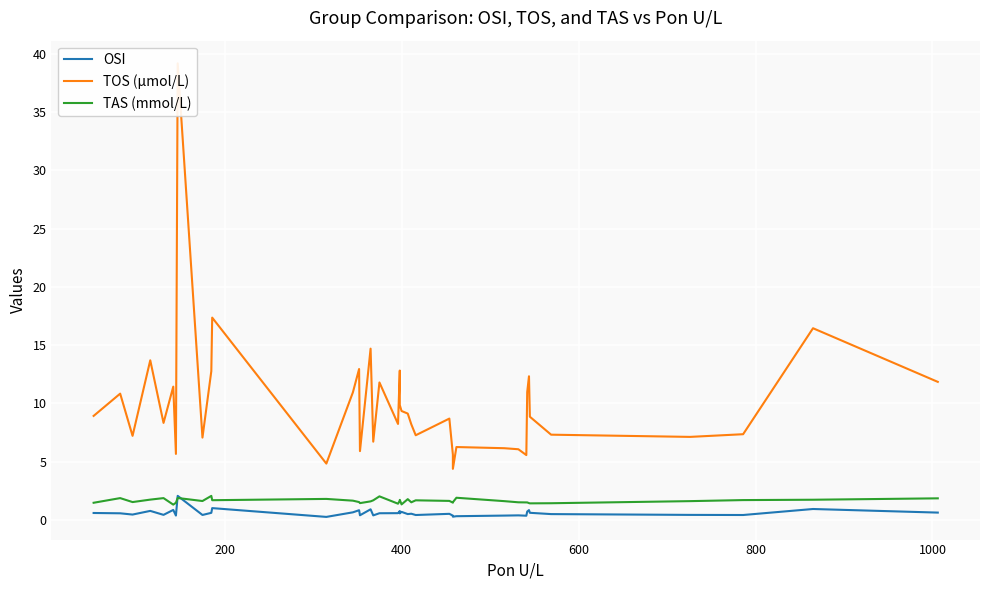

True or false: TOS (µmol/L) and OSI cross at least once.

False